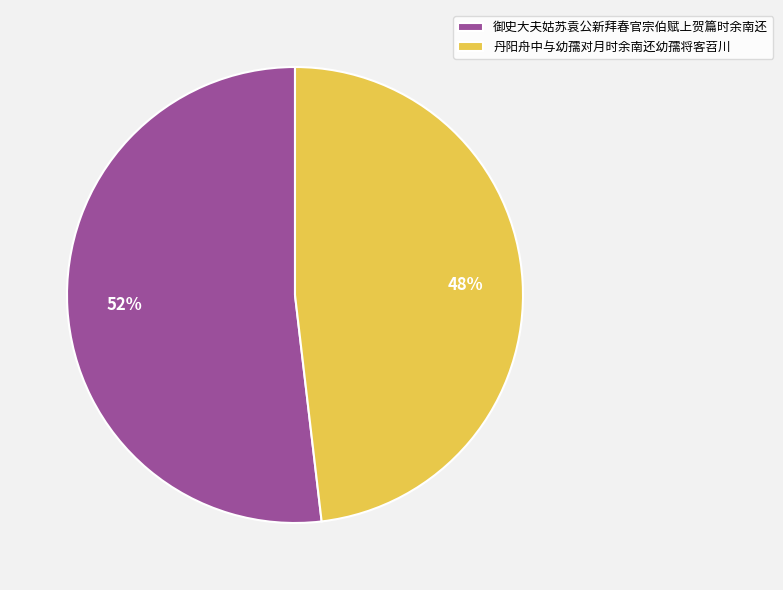

How many segments does this pie chart have?

2